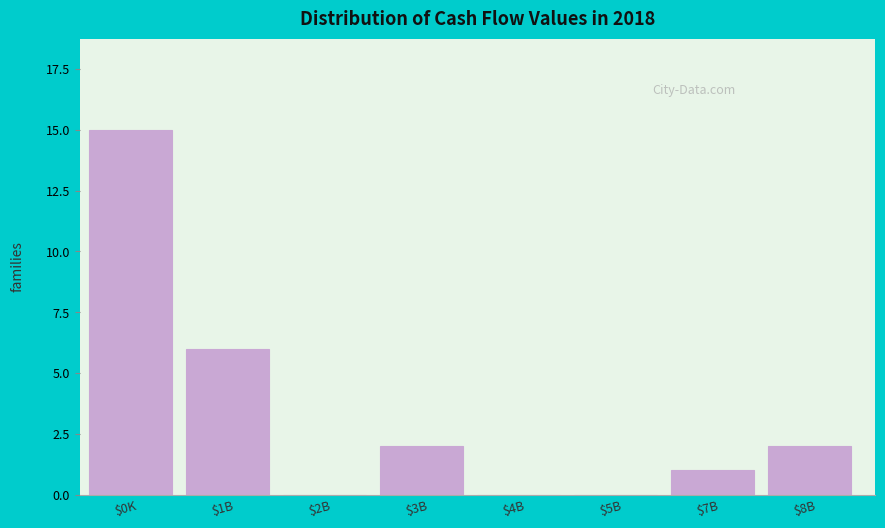

What is the sum of all values?

26